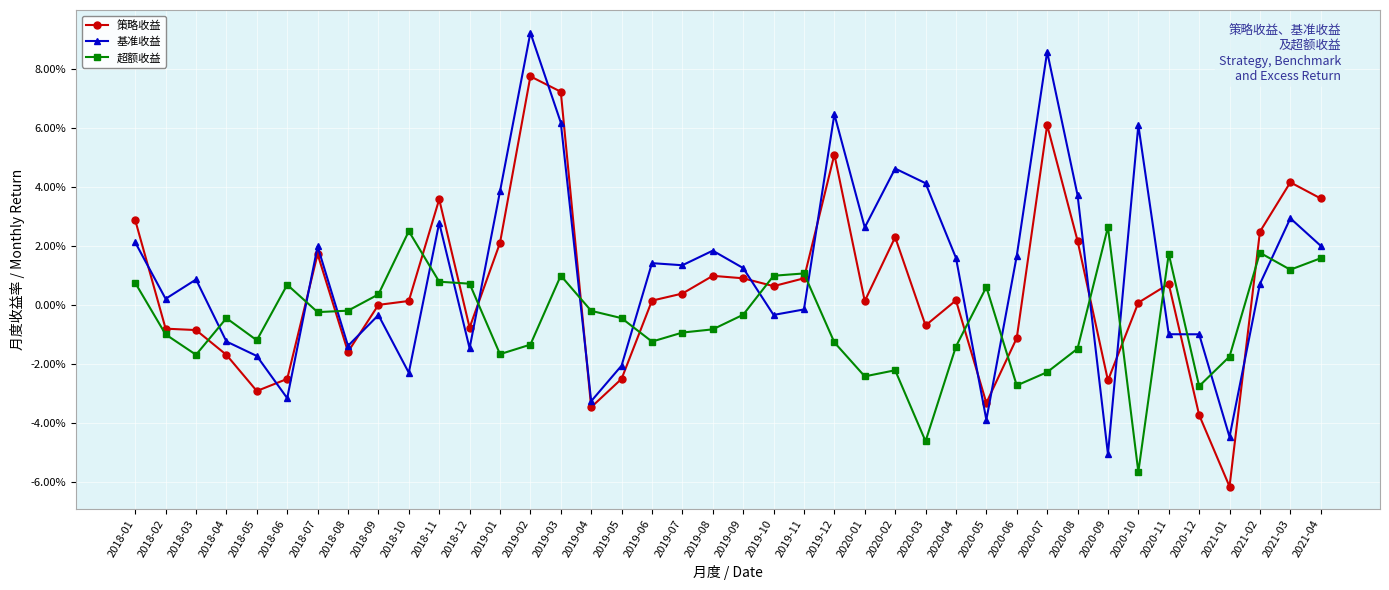

Where is the first local maximum for 超额收益?

2018-04